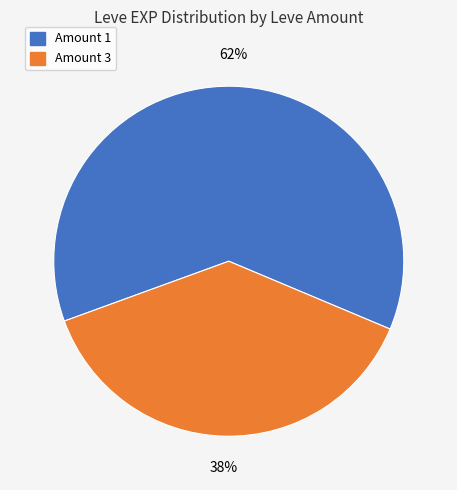

Is there a majority slice in this chart?

Yes